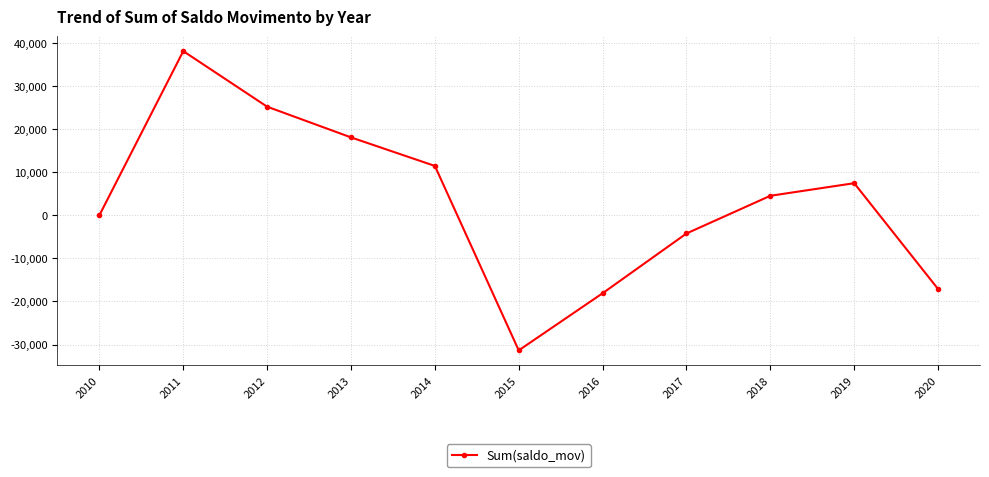

How many lines are shown in the chart?

1